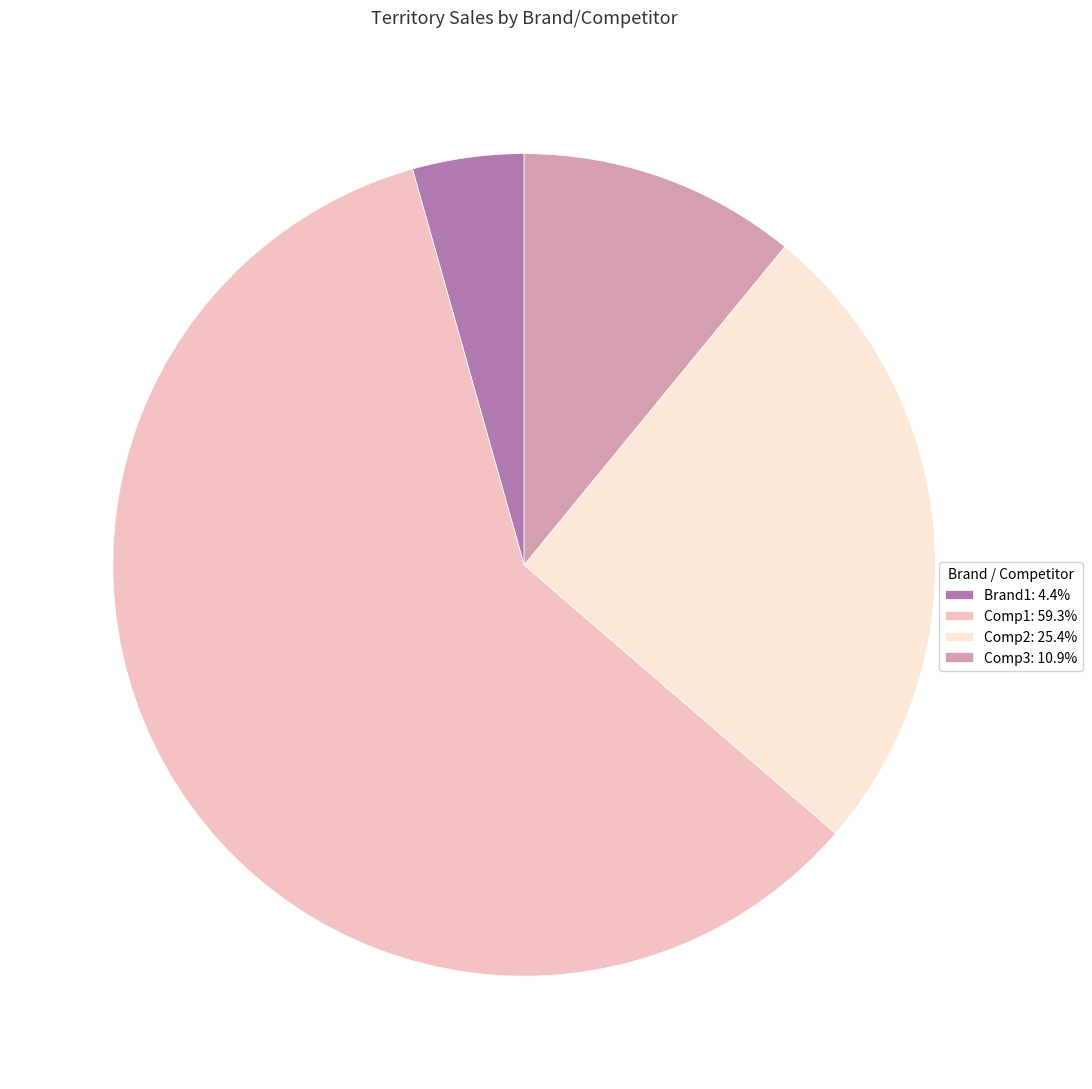

How many segments does this pie chart have?

4